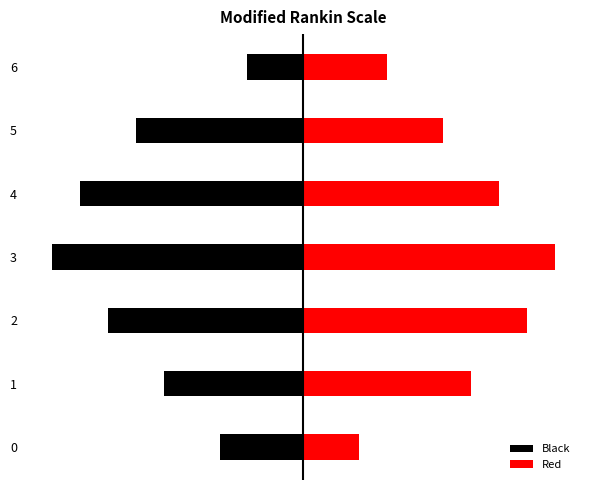

Does the chart contain any negative values?

Yes